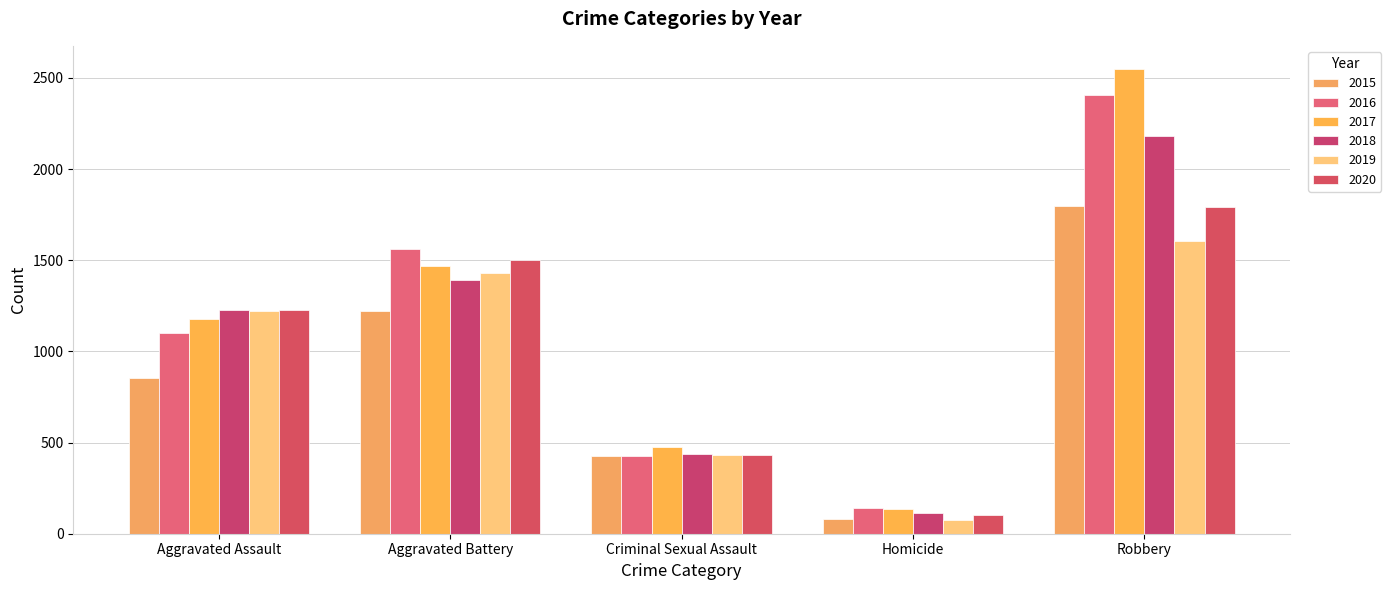

At which label does 2019 first exceed 1220?

Aggravated Battery